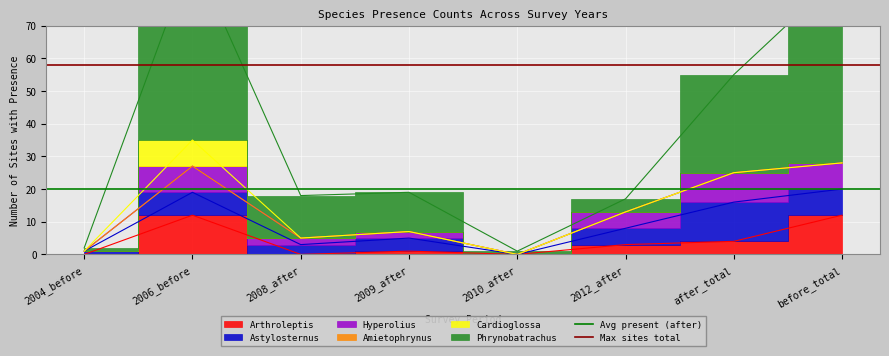

At 2004_before, list the series in order from largest to smallest.

Max sites total, Avg present (after)